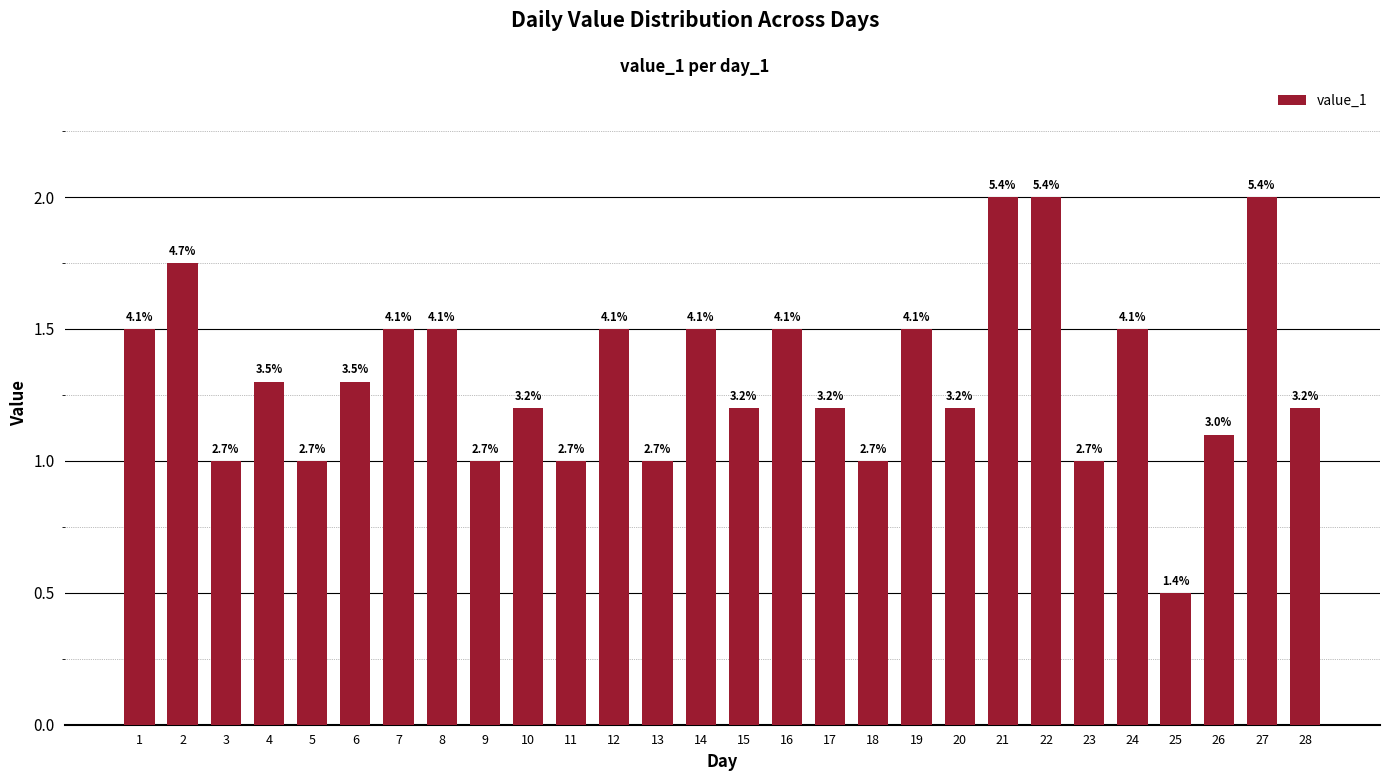

Where does the data first go above 1?

1